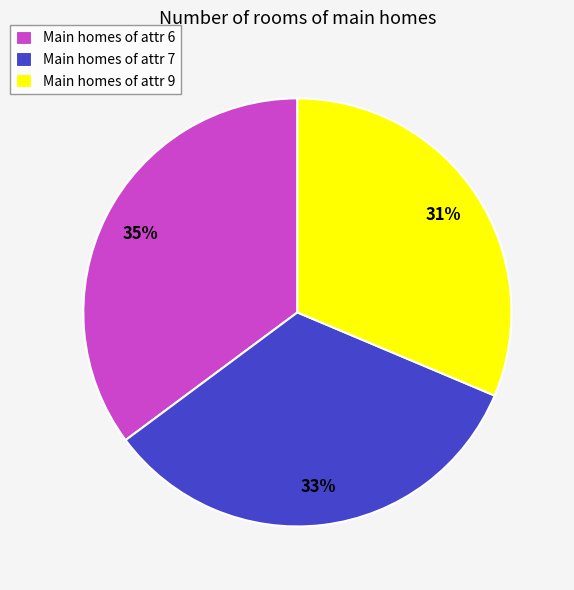

Which slice is the largest?

Main homes of attr 6